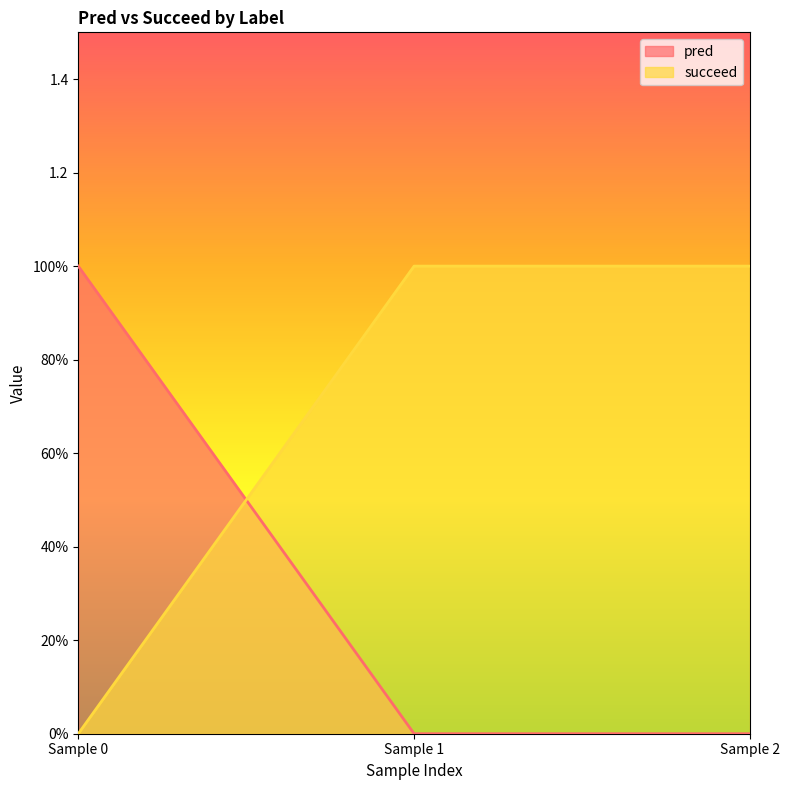

List the series in order of their overall mean, lowest first.

pred, succeed